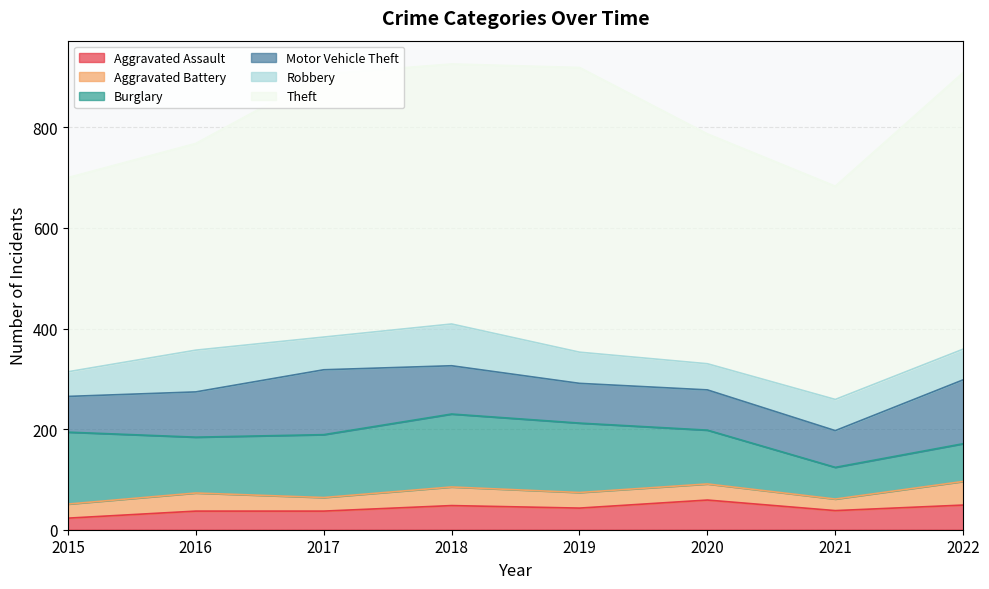

What is the difference between the maximum and minimum values in the Motor Vehicle Theft series?

58